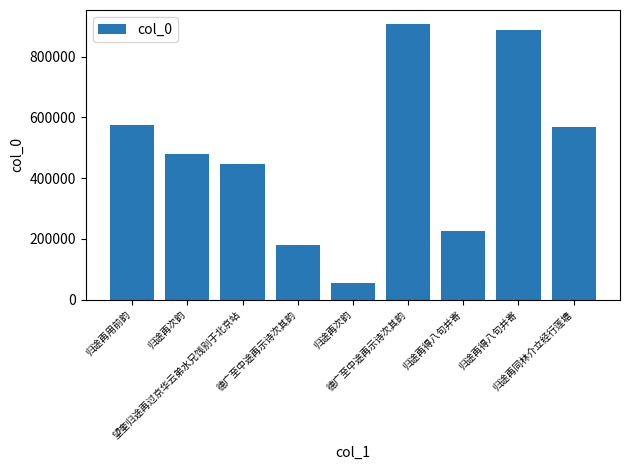

What is the label of the 9th bar from the right?

归途再用前韵